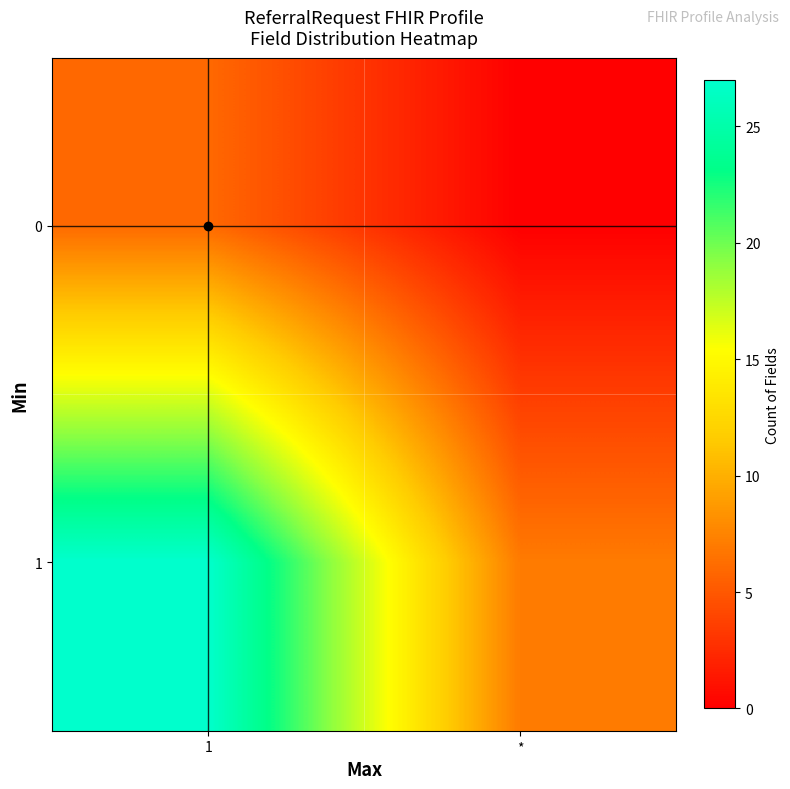

Reading left to right, extract all data points from this chart.

0: 1=6	*=0
1: 1=27	*=7